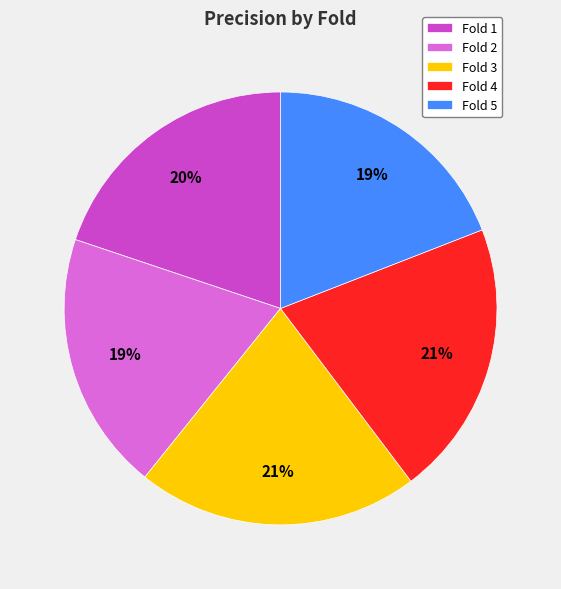

True or false: Fold 4 accounts for 21% of the total.

True